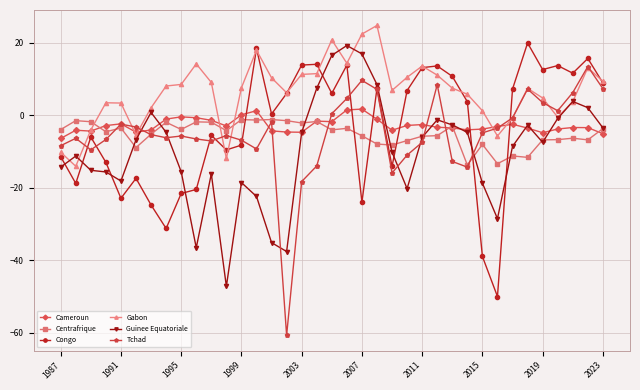

Which series has the largest range (max minus min)?

Tchad